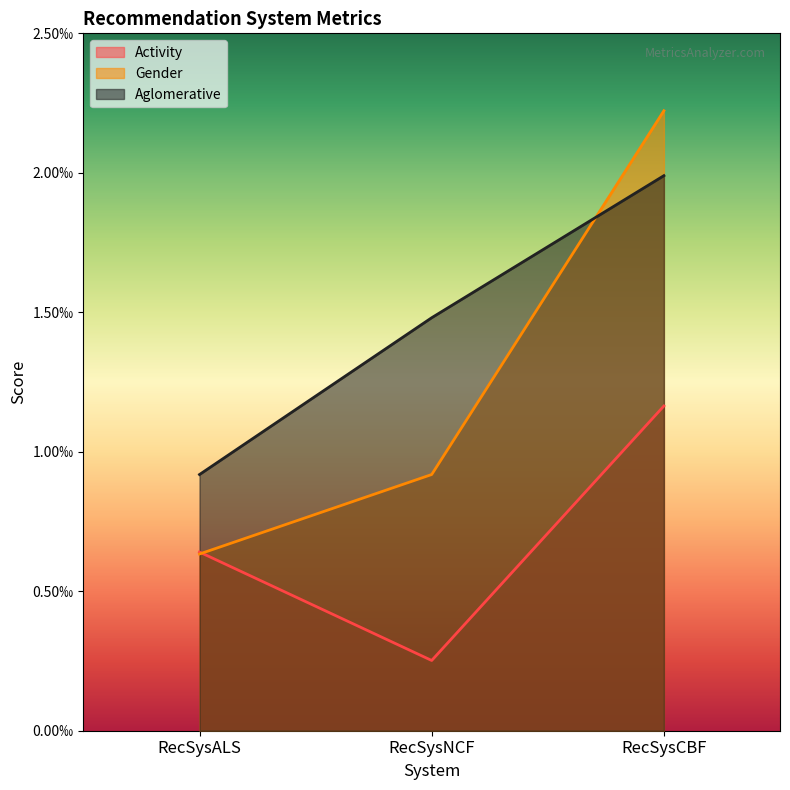

What are all the series names shown in the legend?

Activity, Gender, Aglomerative